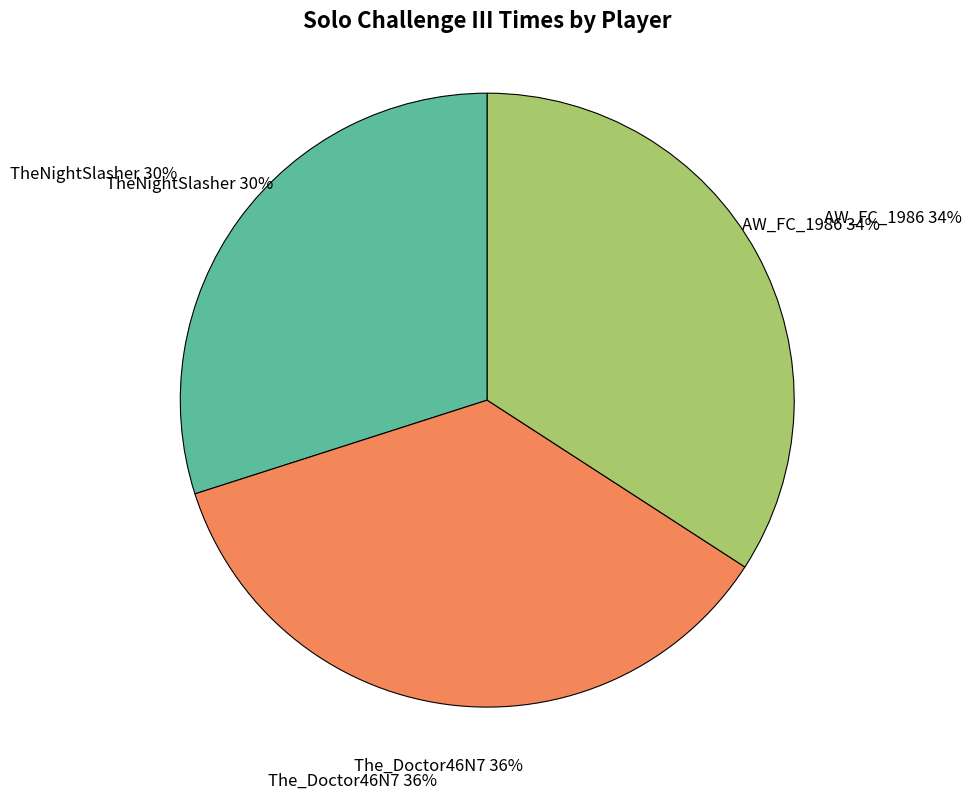

To the nearest percent, what portion does AW_FC_1986 represent?

34%